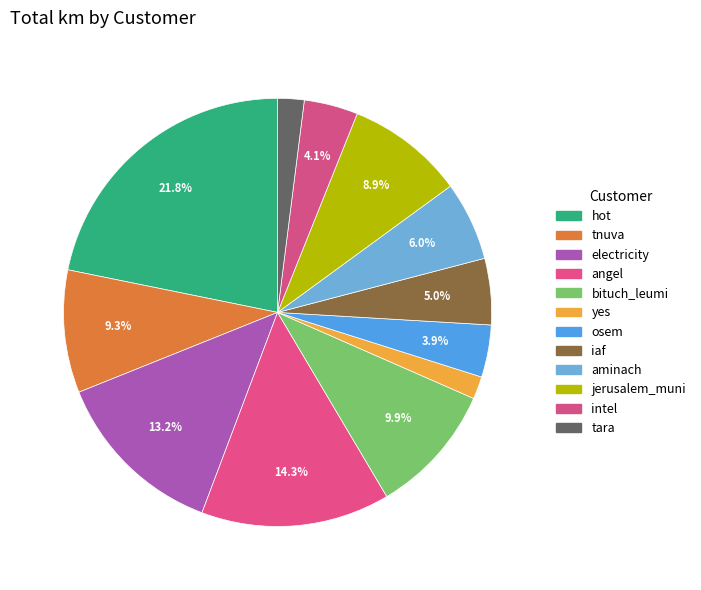

What is the ratio of the value at hot to the value at jerusalem_muni?

2.5